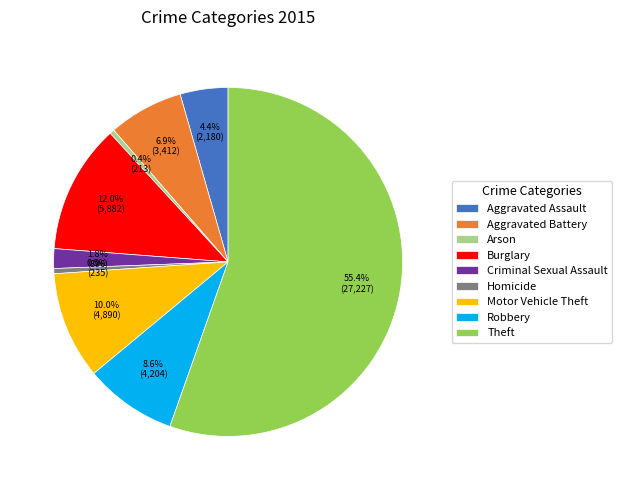

To the nearest percent, what is the average slice percentage?

11%